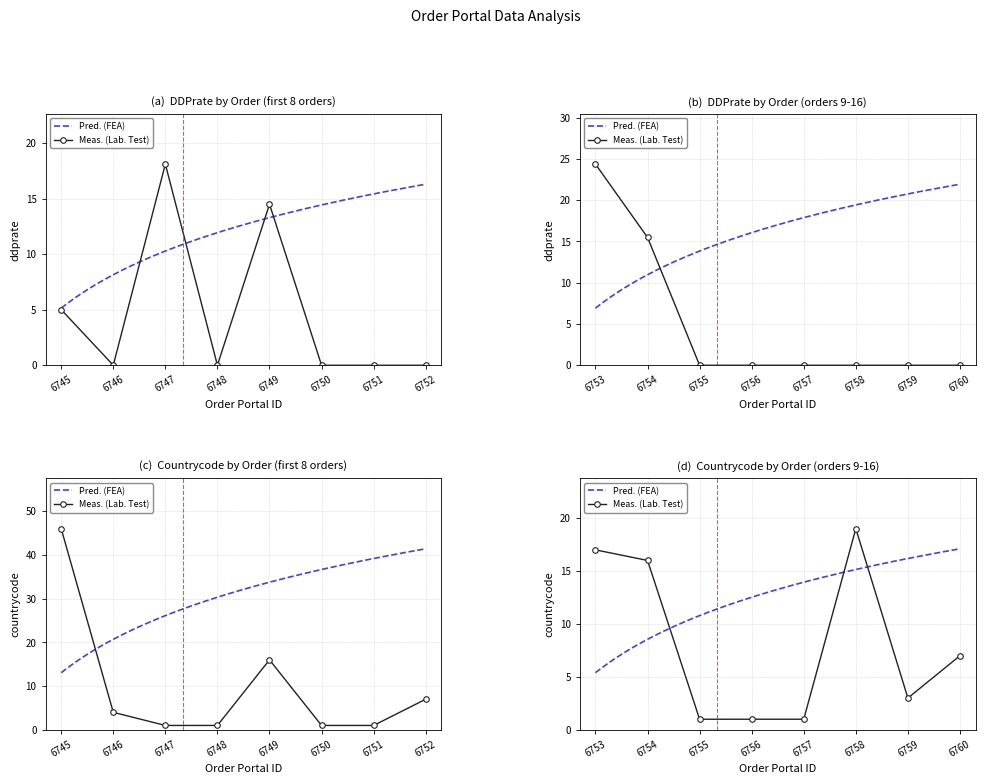

At how many categories does at least one series exceed 18?

7